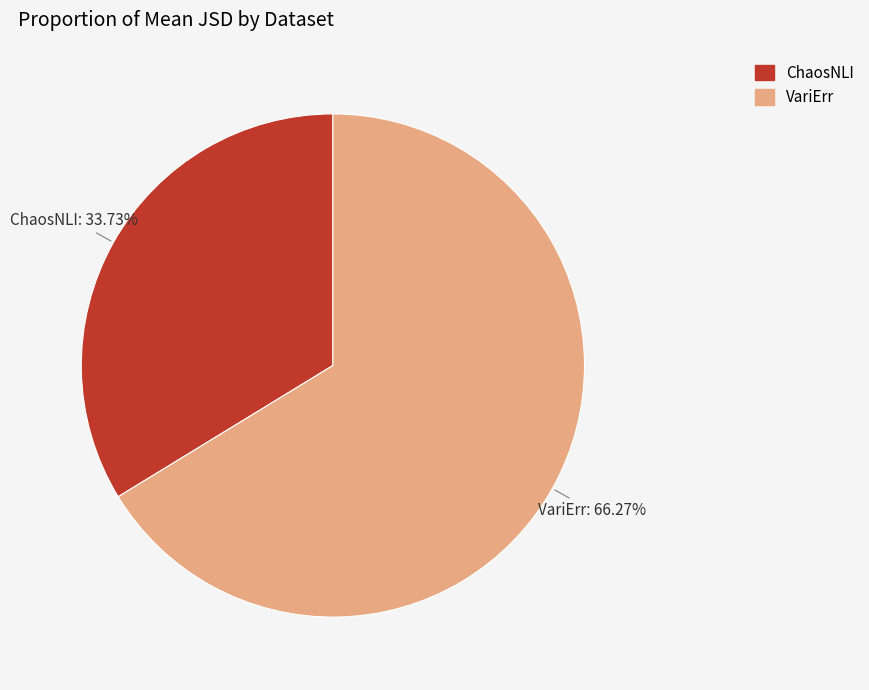

Is there a majority slice in this chart?

Yes